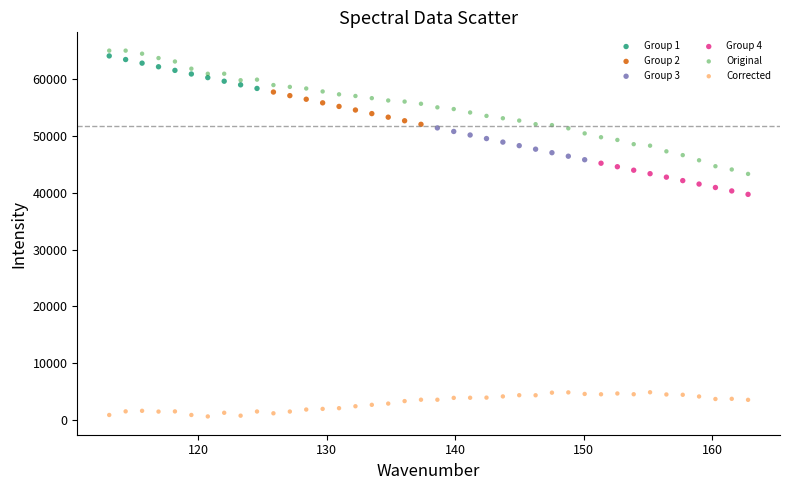

Which series has the largest Y range (max minus min)?

Original